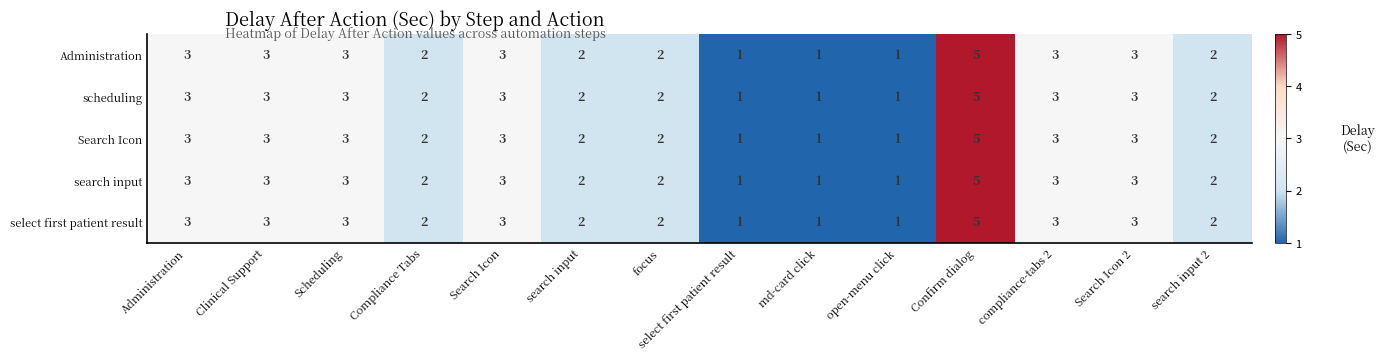

At which category is the sum across all series the highest?

Confirm dialog